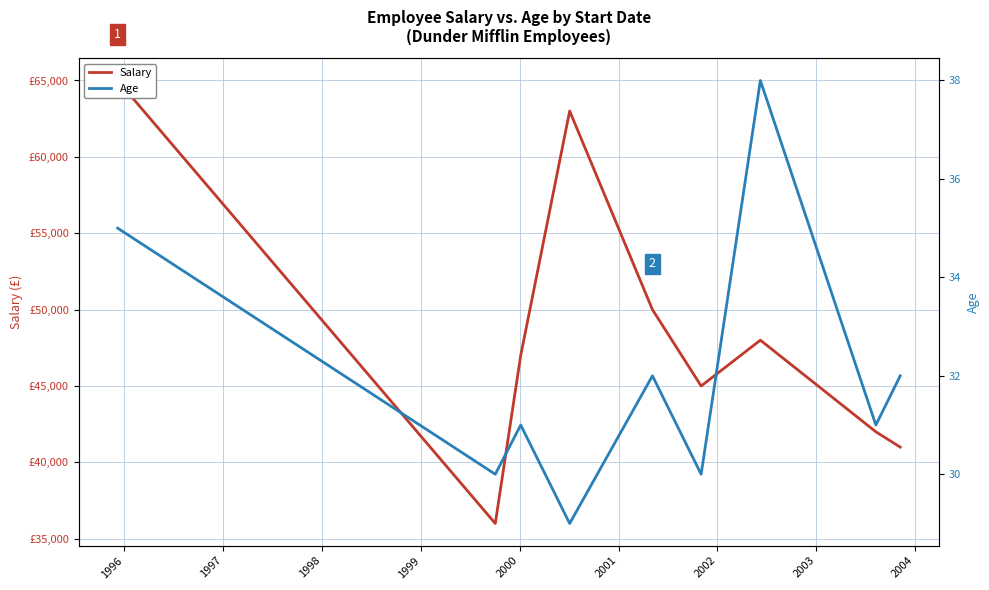

How many lines are shown in the chart?

2